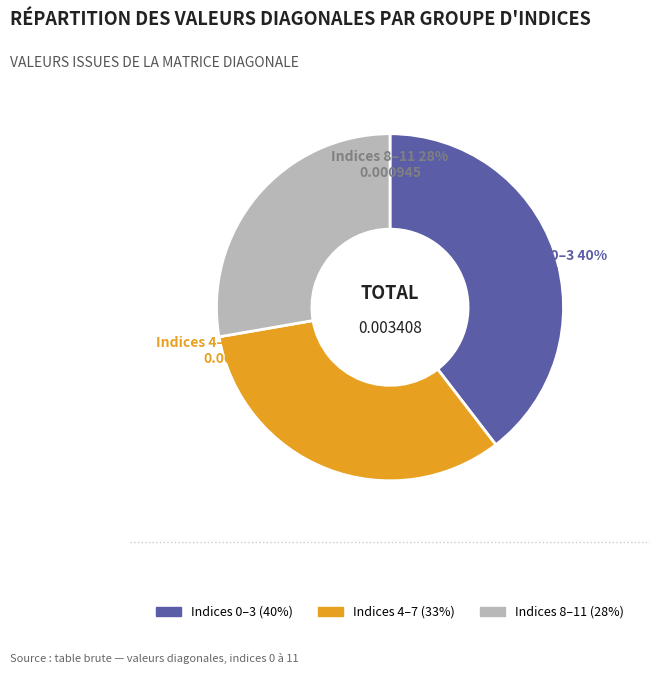

Is it true that 2 is 1% of the pie?

False